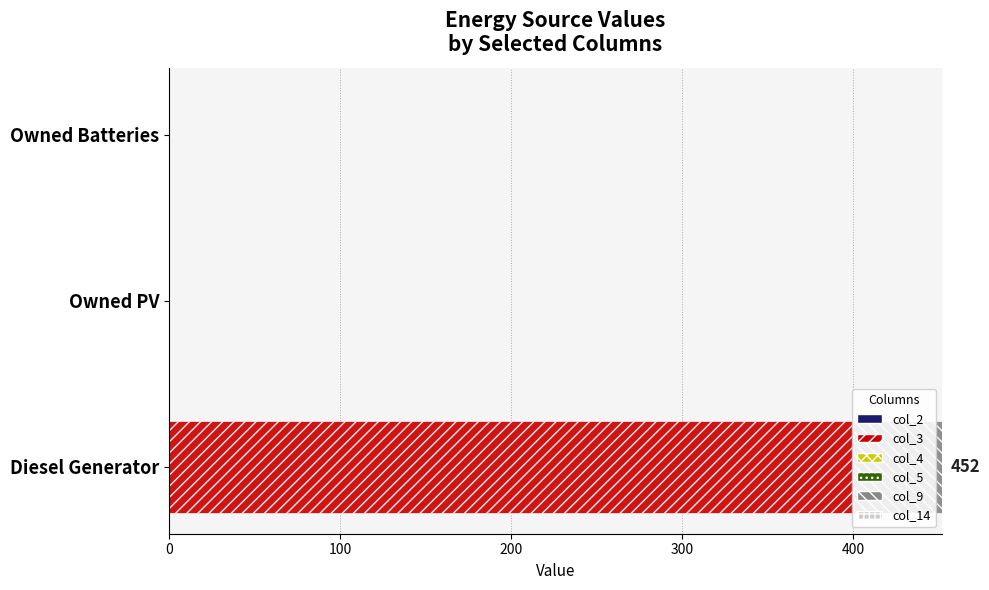

At which label does col_3 reach its peak?

Diesel Generator